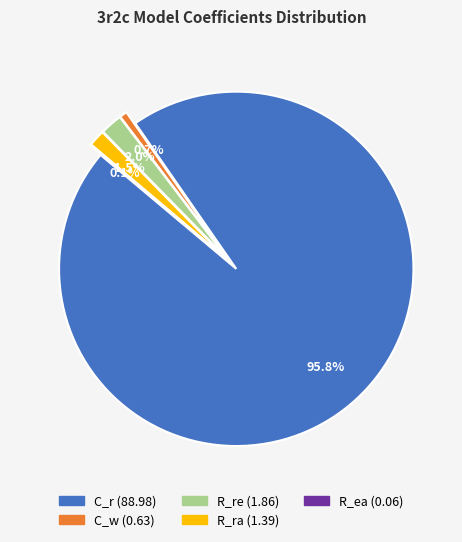

Rank the categories by value from lowest to highest.

R_ea, C_w, R_ra, R_re, C_r